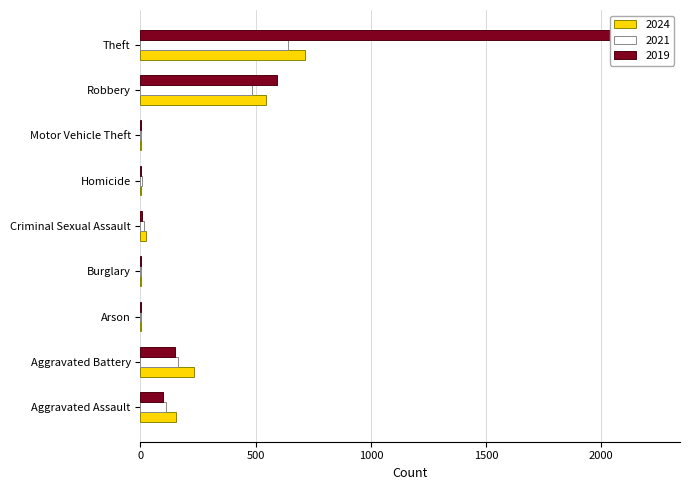

What is the label of the 2nd bar from the left?

Aggravated Battery